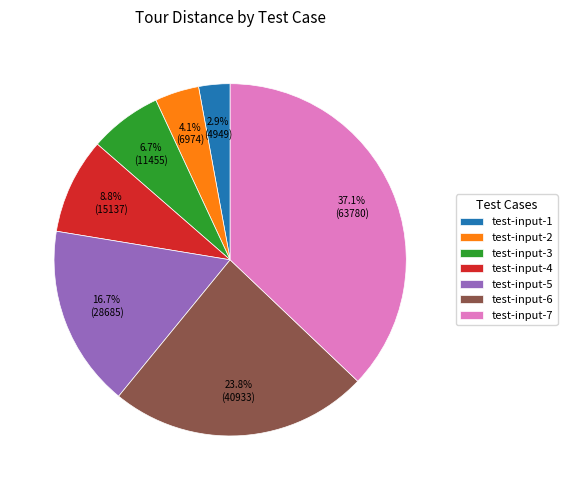

How many slices are in this pie chart?

7